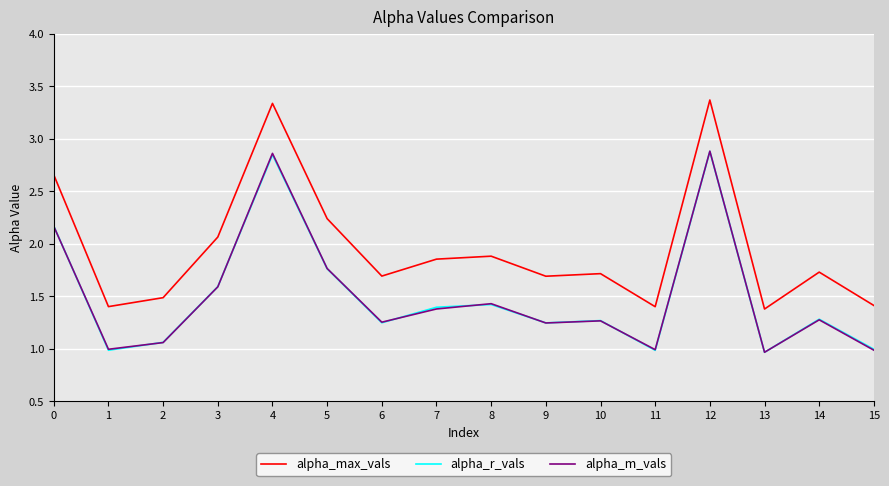

True or false: alpha_m_vals and alpha_max_vals cross at least once.

False